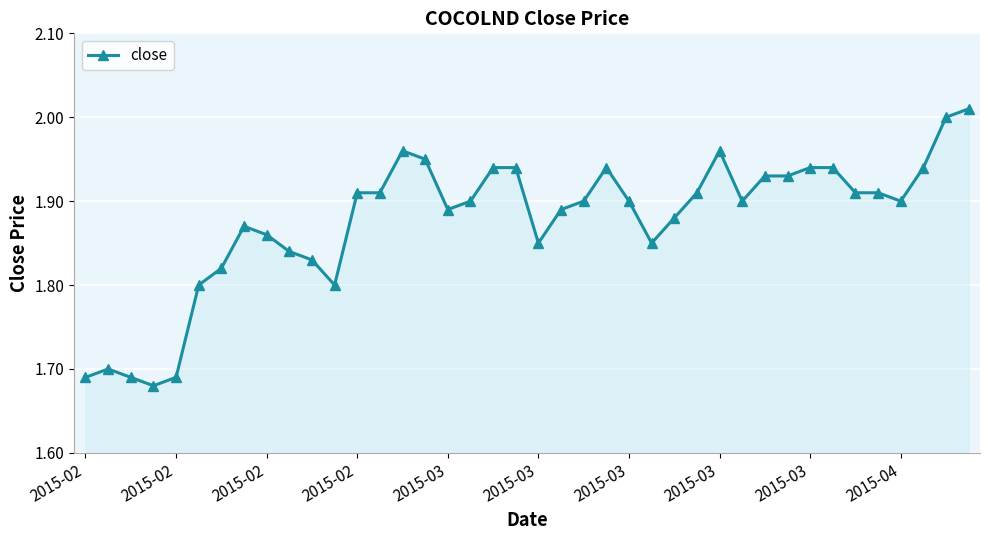

What is the difference between the maximum and minimum values?

0.3